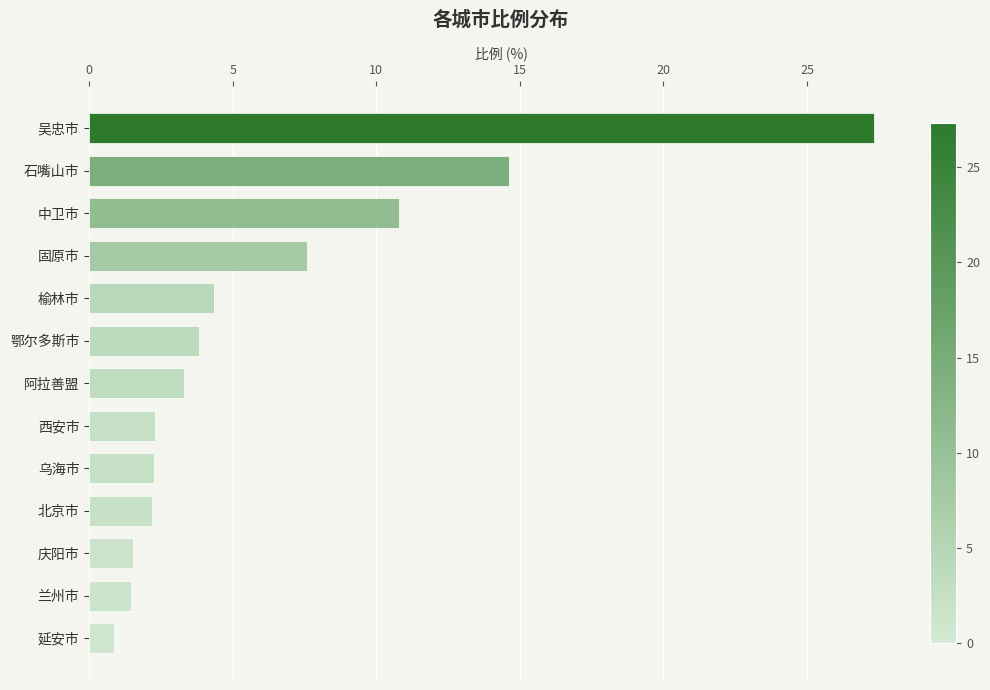

The value at 西安市 is 2.3. True or false?

True